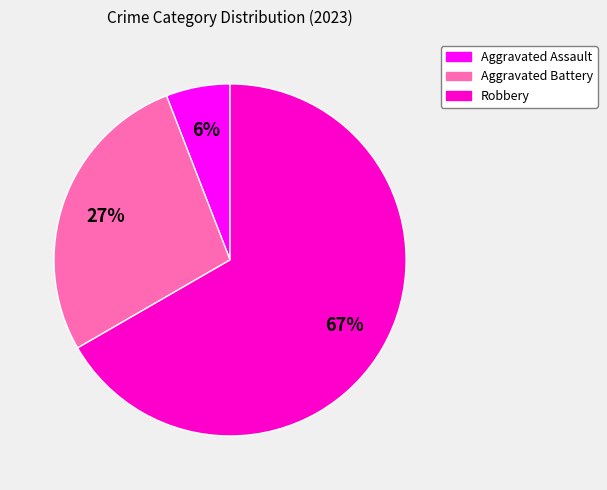

To the nearest percent, what is the average slice percentage?

33%